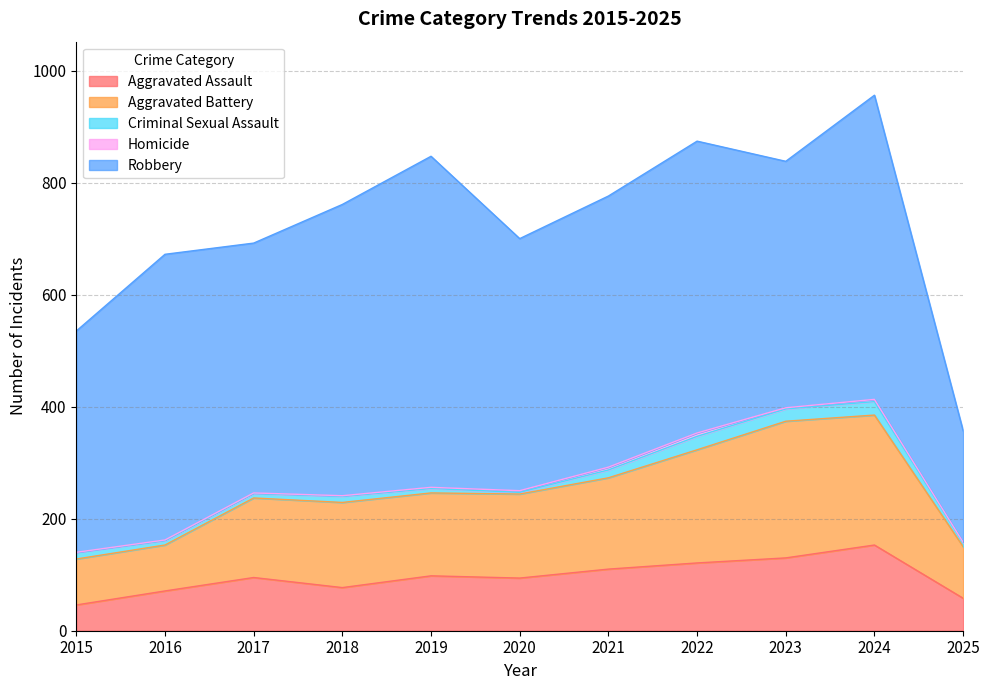

What is the greatest value displayed?

591